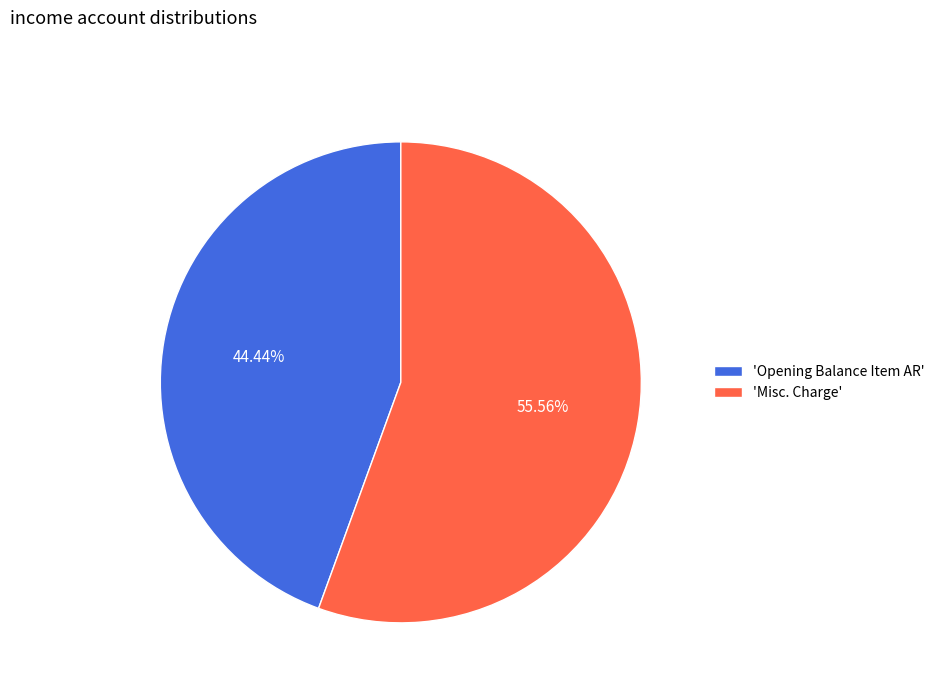

What is the smallest slice in the pie chart?

'Opening Balance Item AR'